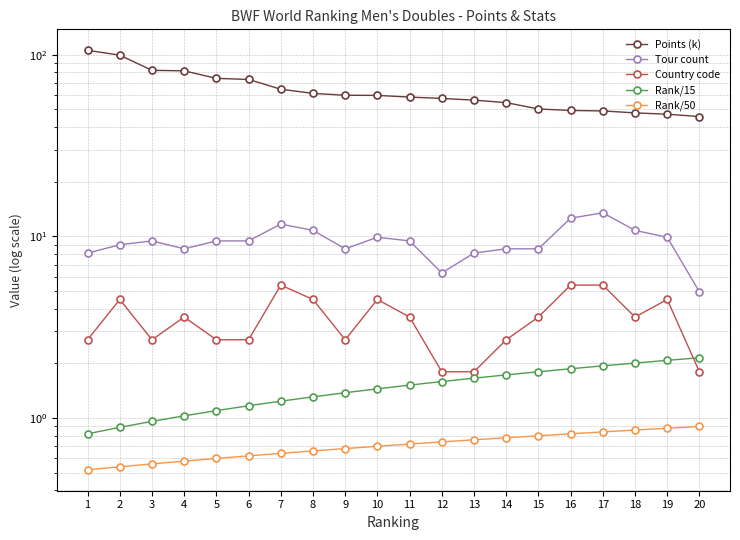

What is the approximate value of Points (k) at 2?

99.5